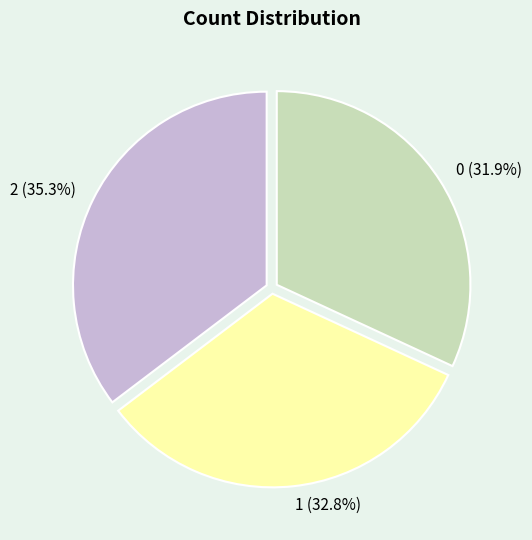

Rank the categories by value from highest to lowest.

2, 1, 0